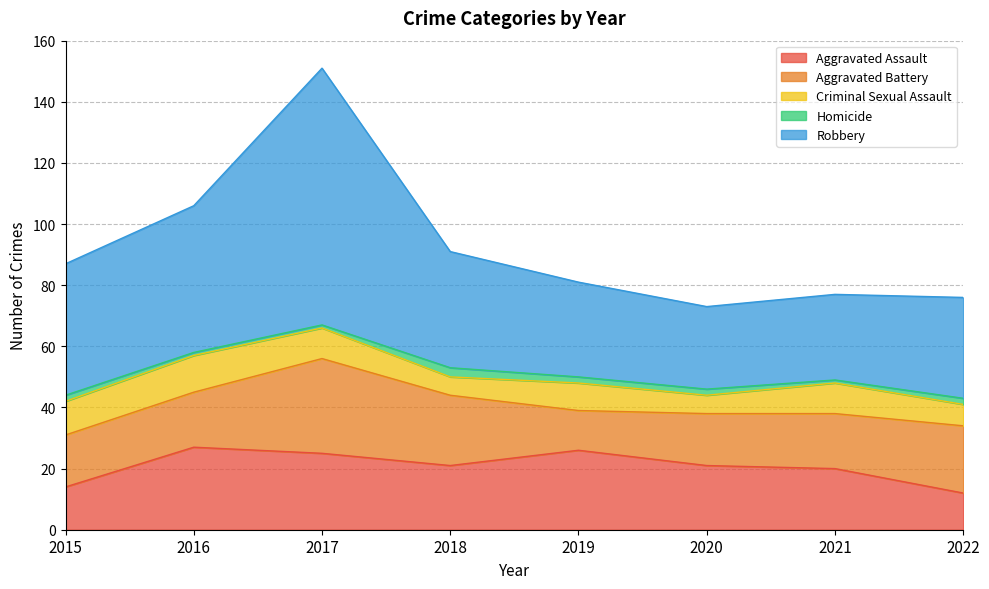

Between 2019 and 2022, which is larger?

2019